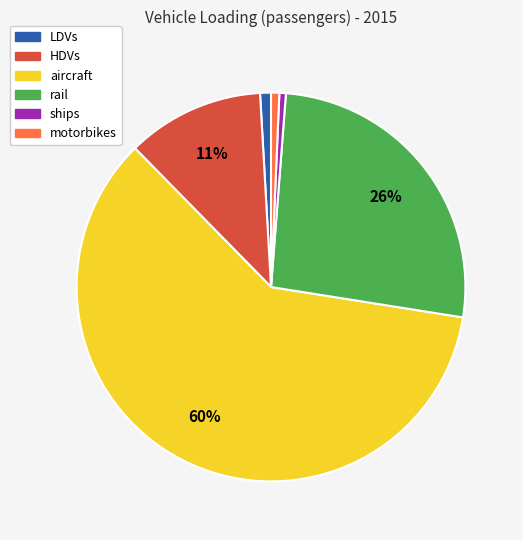

True or false: motorbikes accounts for 1% of the total.

True